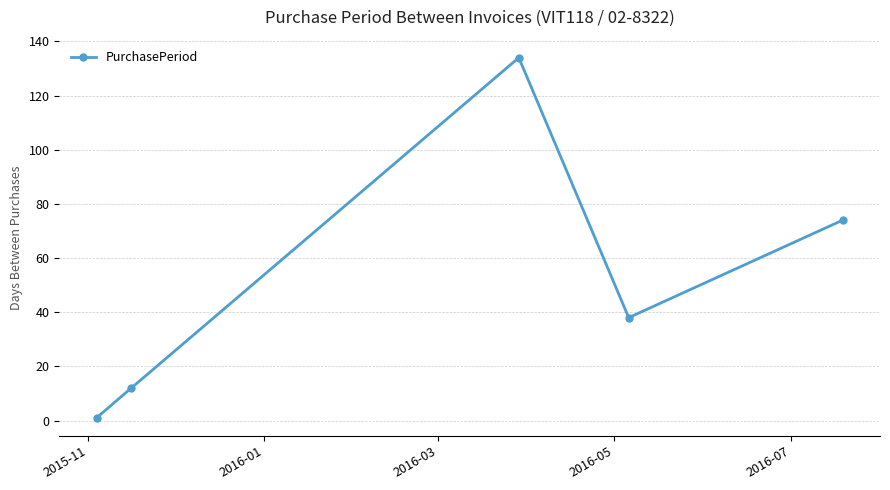

What is the greatest value displayed?

134